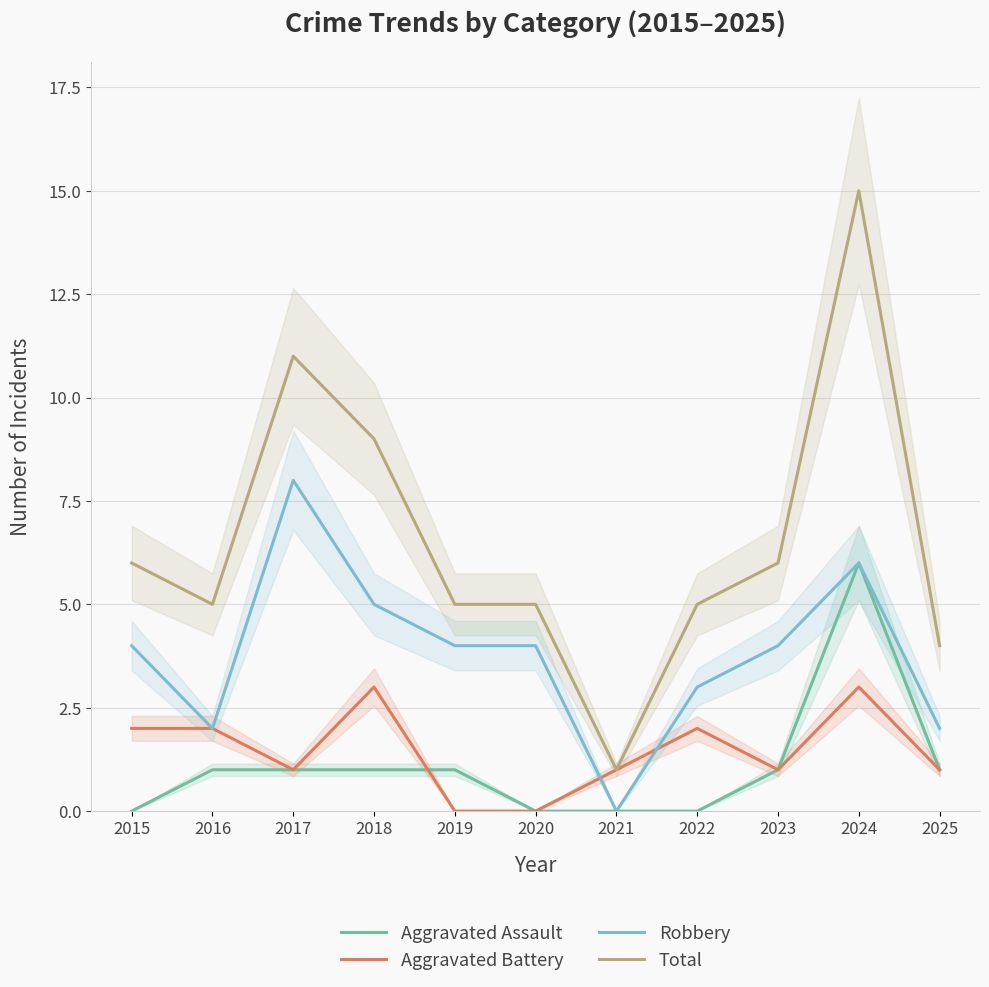

True or false: Aggravated Assault and Aggravated Battery intersect in this chart.

True